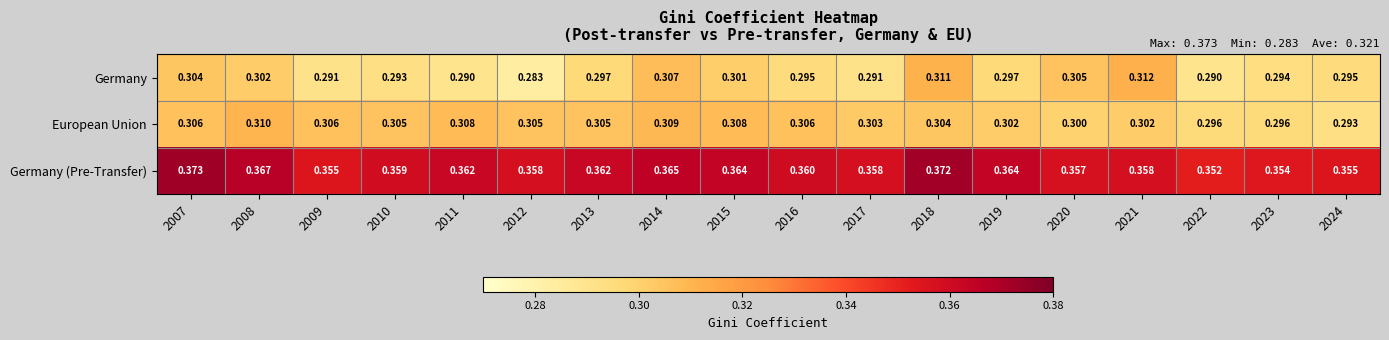

Rank the series at 2018 from lowest to highest value.

European Union, Germany, Germany (Pre-Transfer)